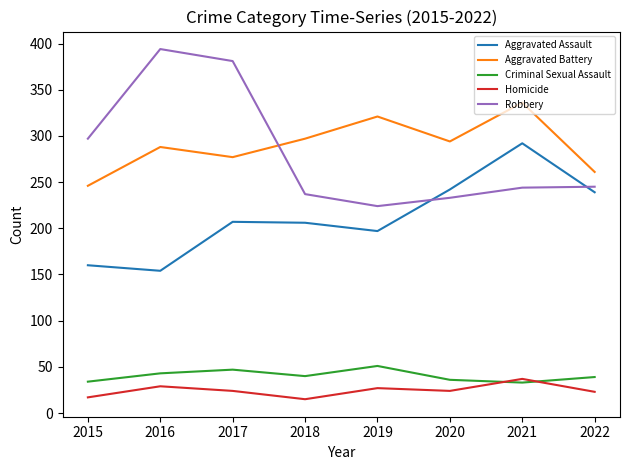

What is the difference between the maximum and minimum values in the Homicide series?

22